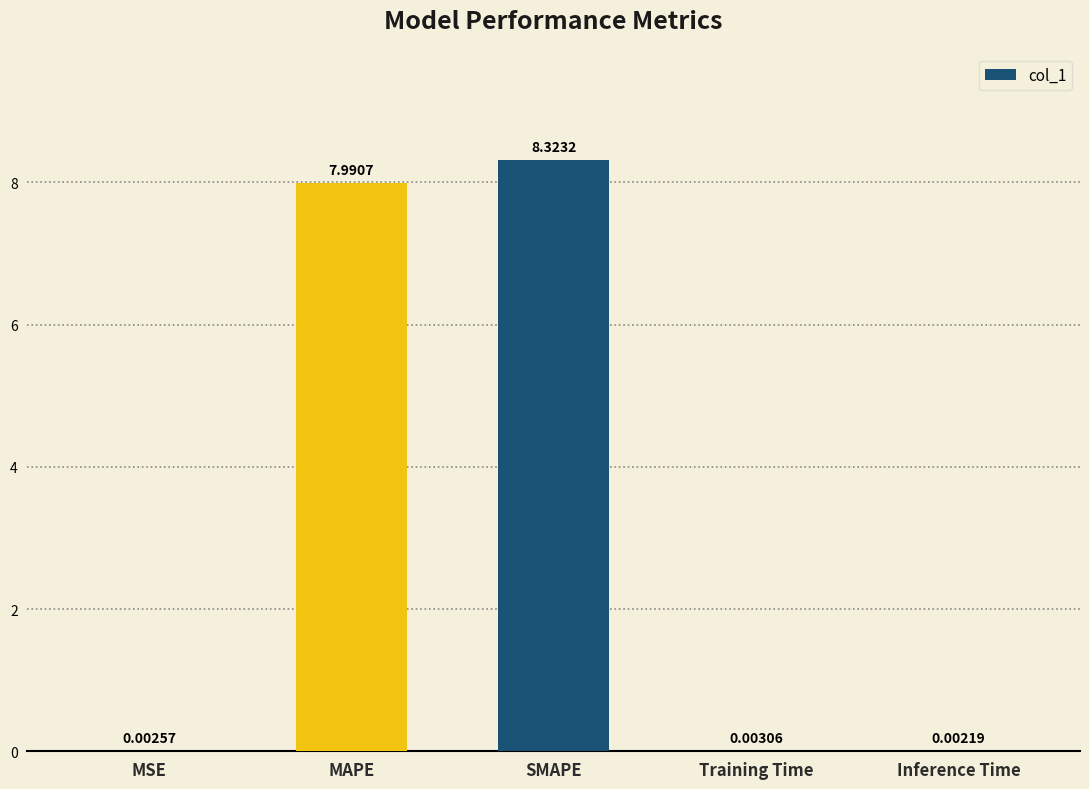

What is the greatest value displayed?

8.3